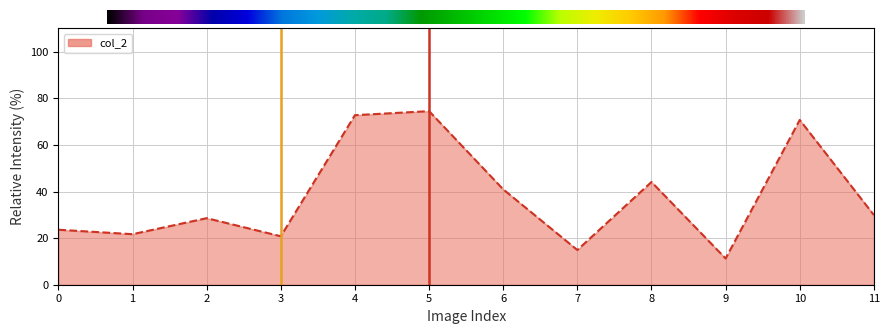

What is the average value?

37.8